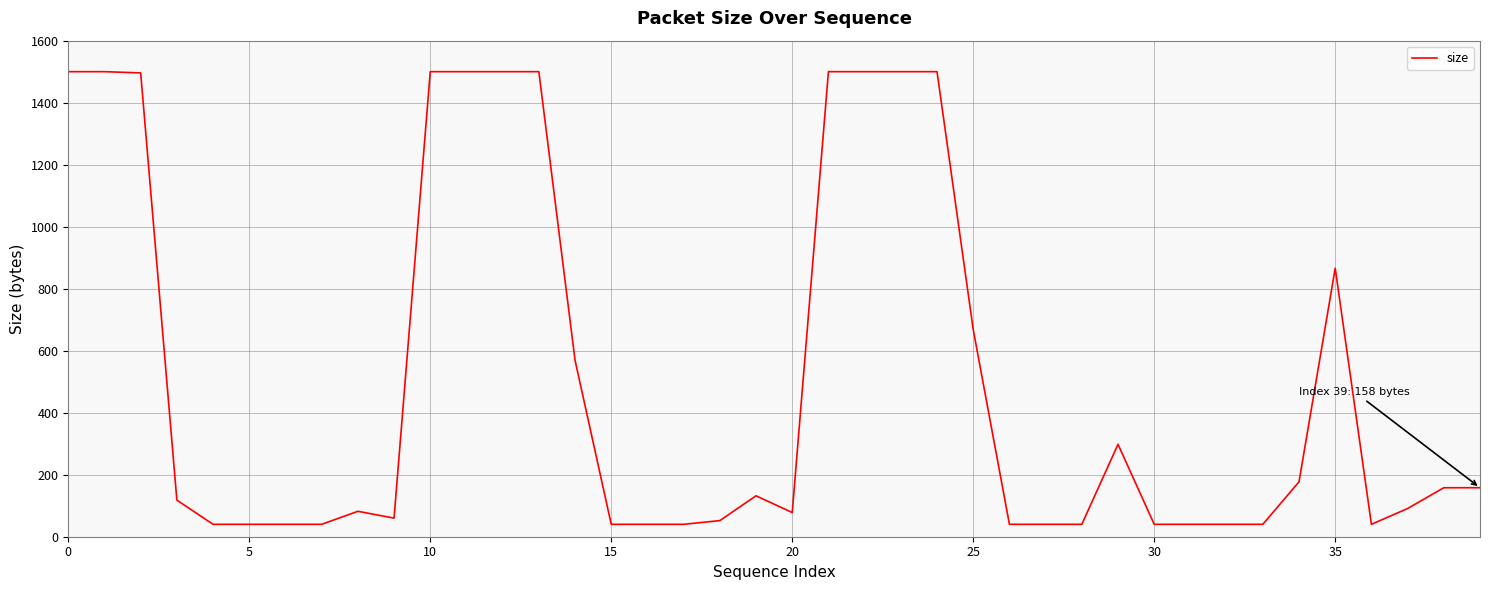

What is the greatest value displayed?

1500